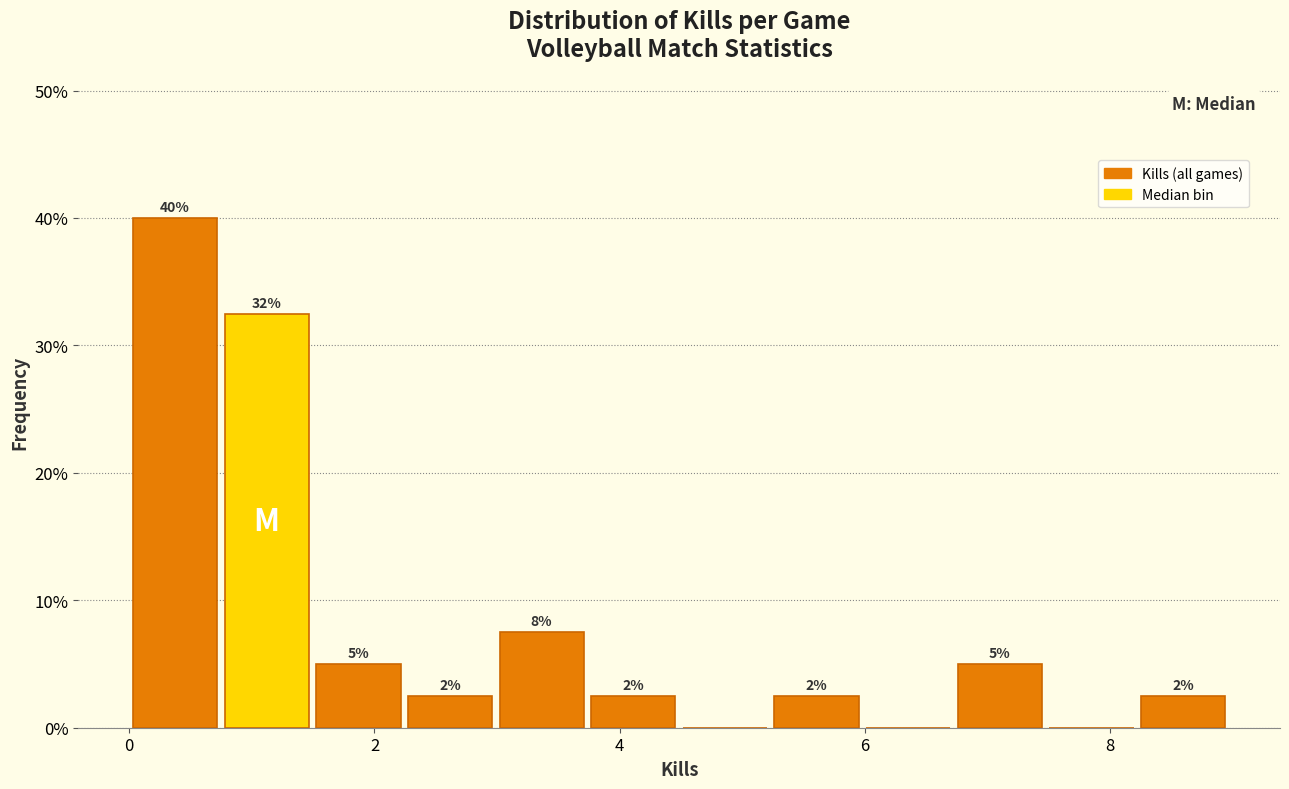

Around what value on the x-axis is the tallest bar? Give the approximate position of its centre, as read against the axis.

0.4